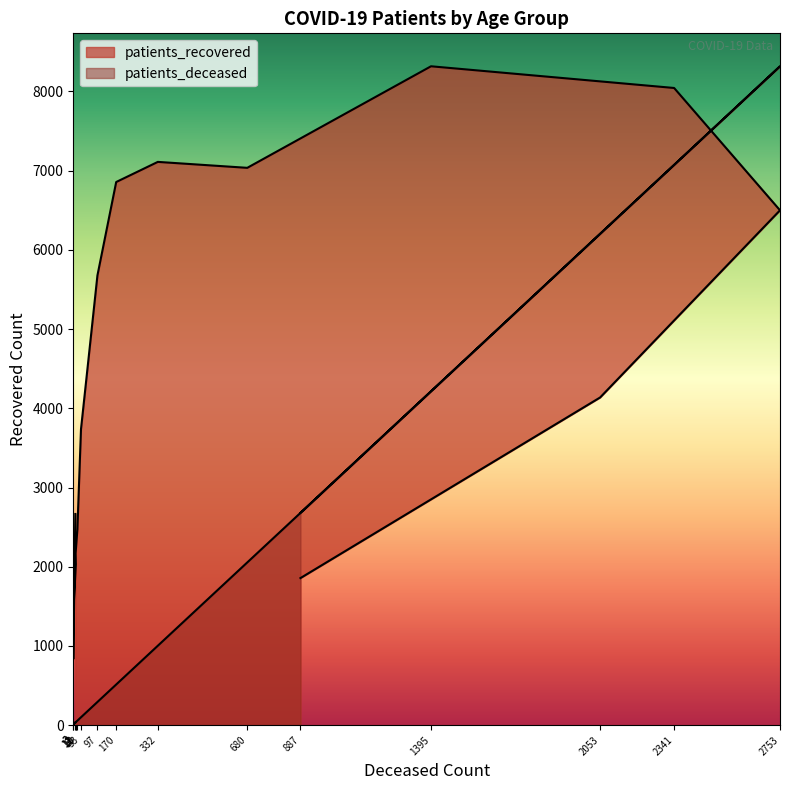

What is the average value of the patients_deceased series?

2039.8